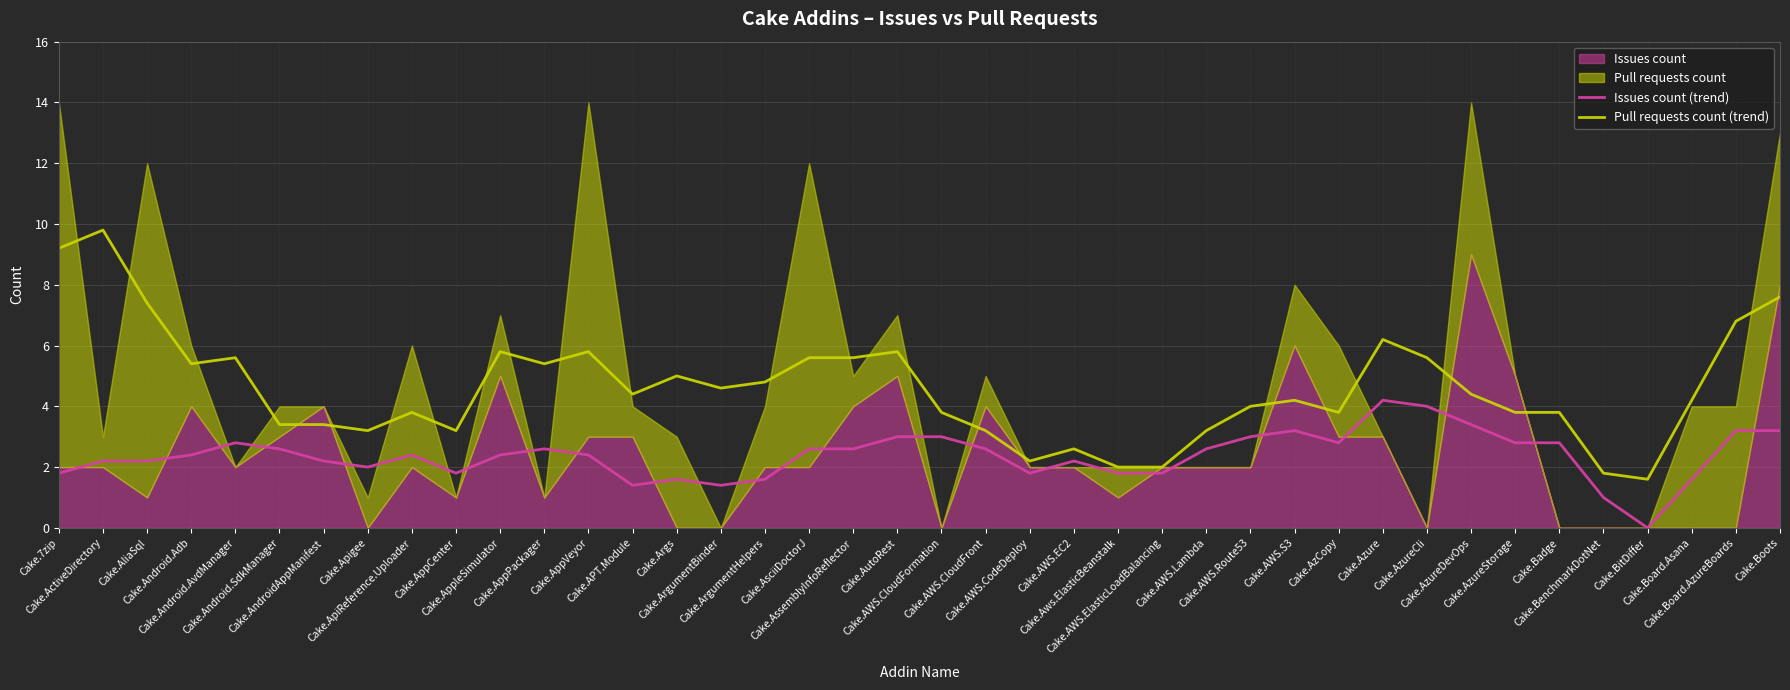

What is the lowest value of the Pull requests count (trend) series?

1.6